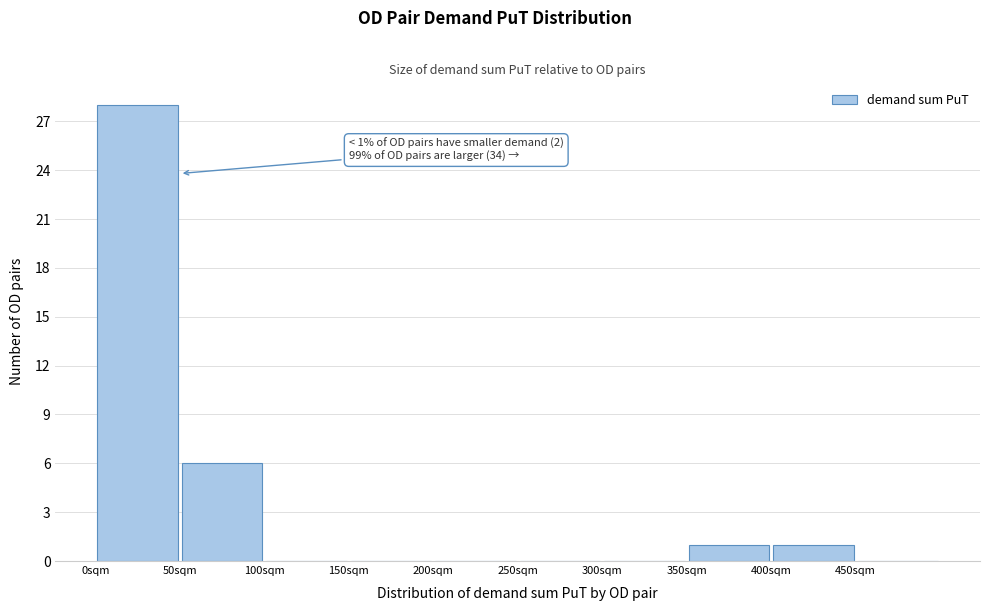

Which range on the x-axis has the tallest bar?

0 to 50